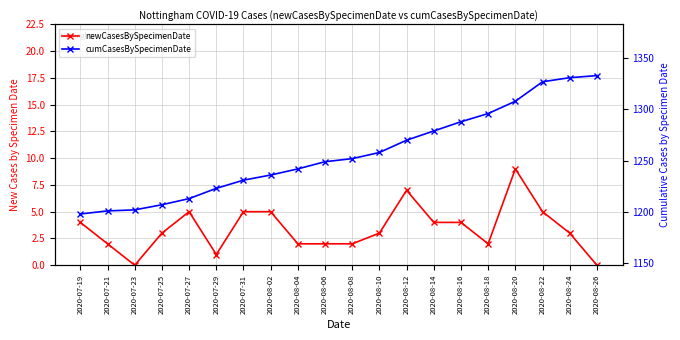

Is the value of cumCasesBySpecimenDate at 2020-08-26 greater than the value of newCasesBySpecimenDate at 2020-08-08?

Yes